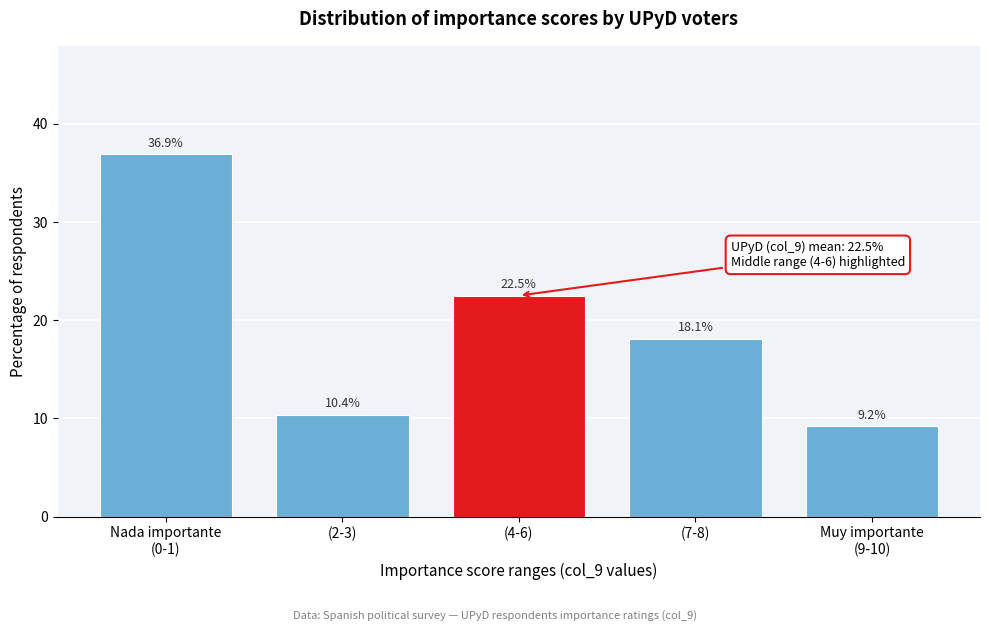

Reading right to left, extract all data points from this chart.

9.2	18.1	22.5	10.4	36.9